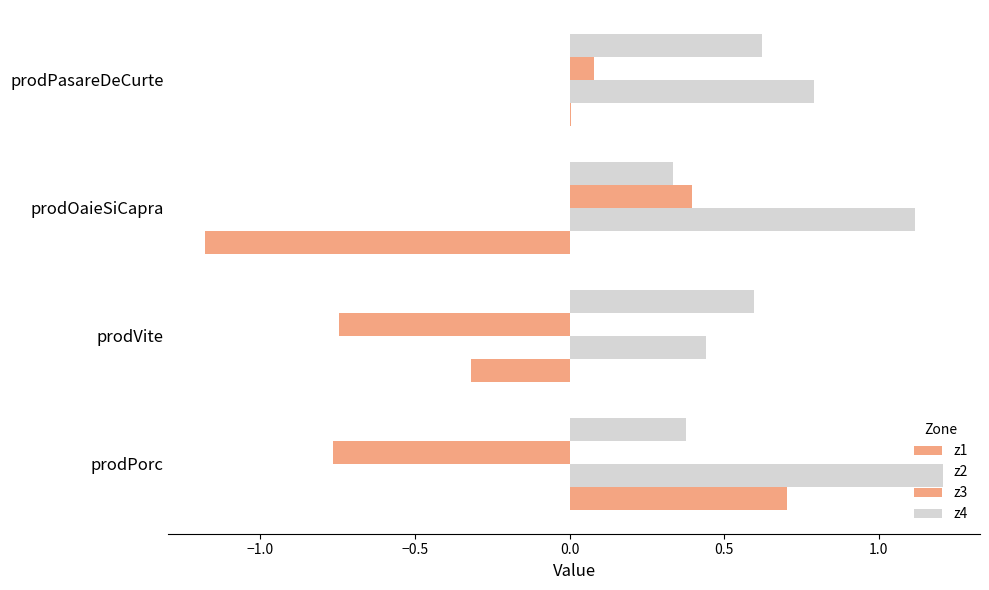

Count the number of categories in the chart.

4